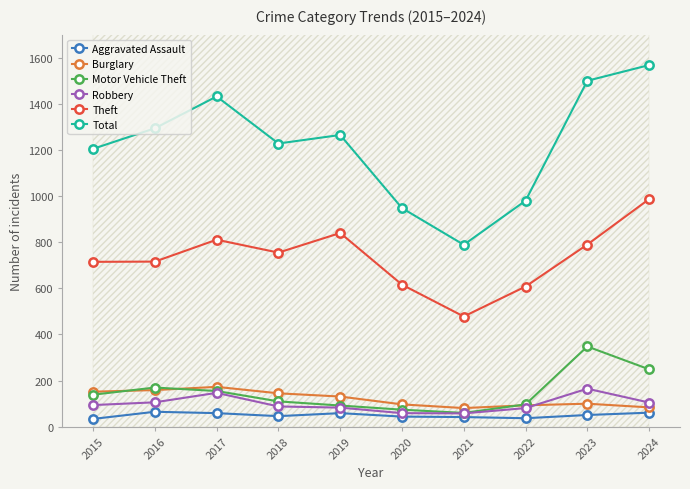

Which has a higher value, 2021 or 2023?

2023